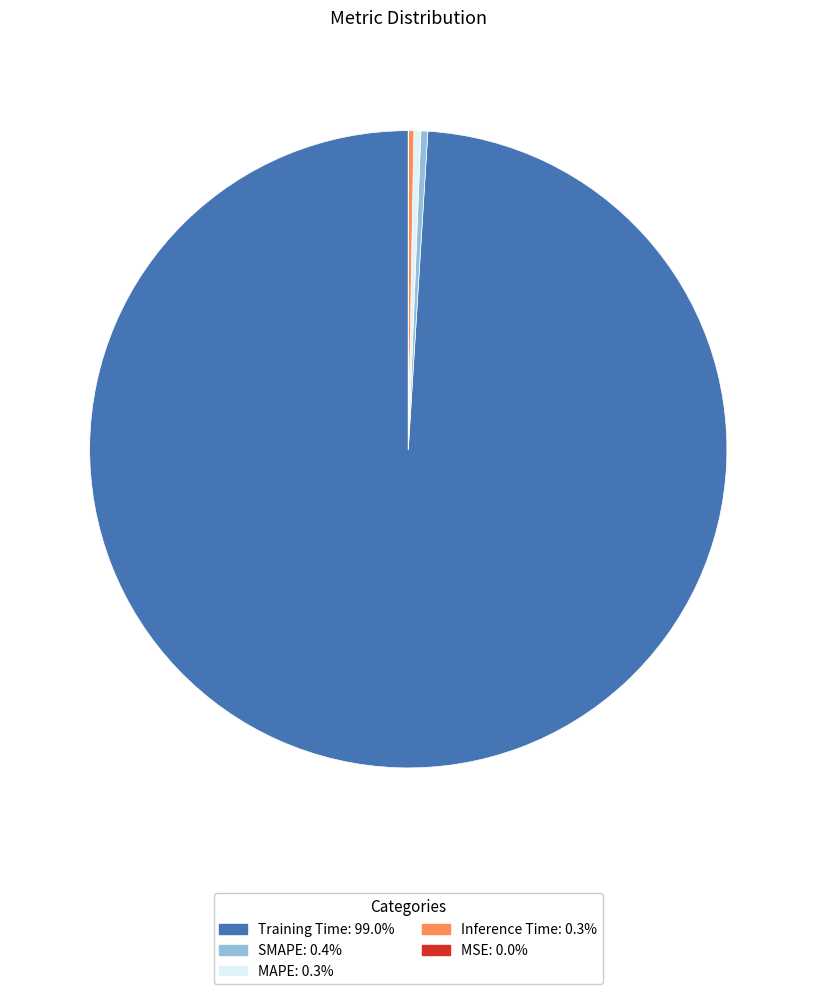

Is SMAPE the majority of the pie?

No